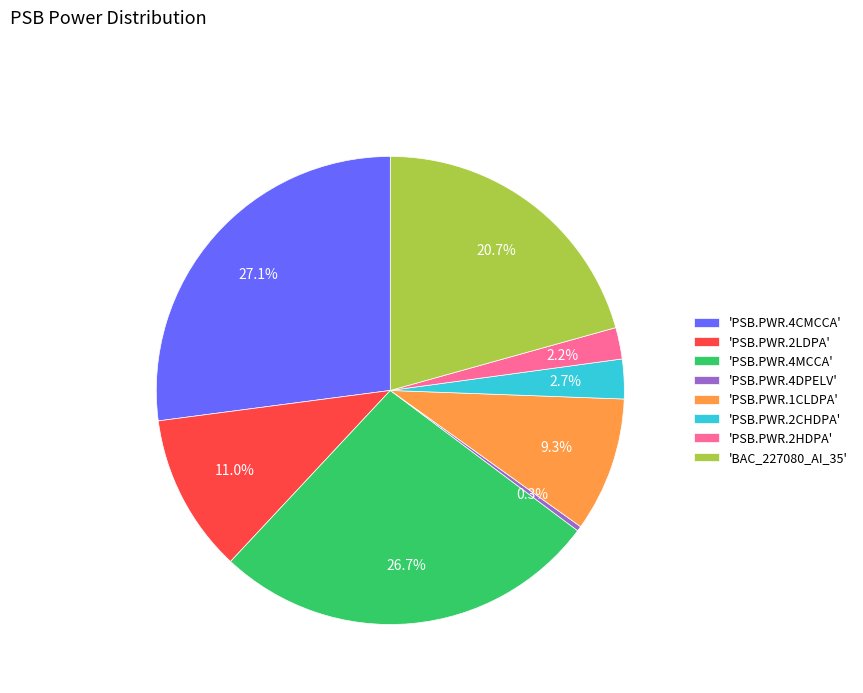

Approximately how many times larger is the value at 'PSB.PWR.2CHDPA' compared to 'PSB.PWR.4DPELV'?

8.1